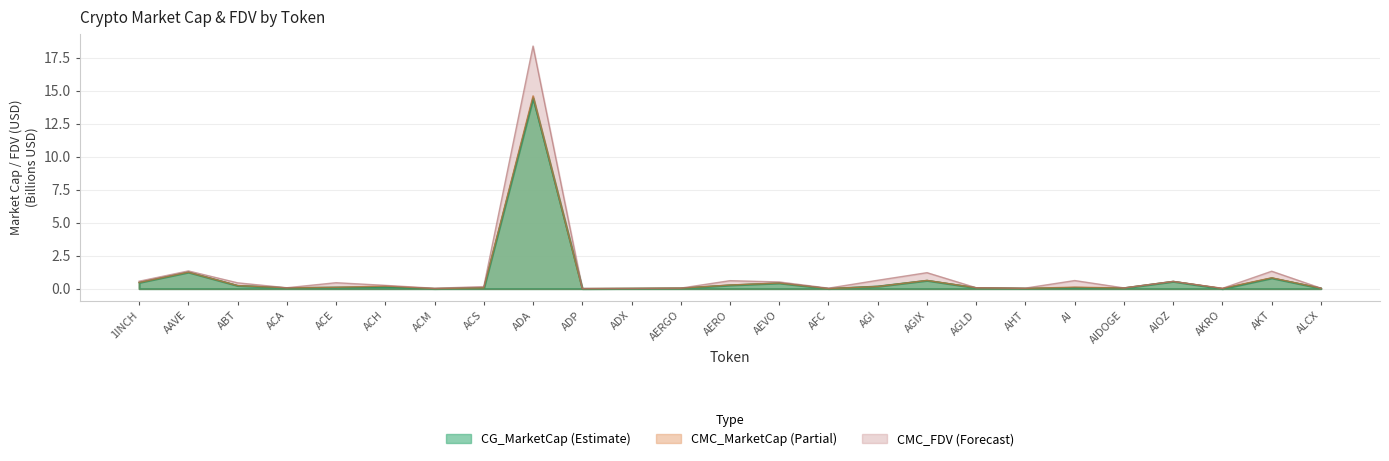

Rank the categories by CMC_MarketCap value from highest to lowest.

ADA, AAVE, AKT, AGIX, AIOZ, 1INCH, AEVO, AERO, ABT, ACH, AGI, AI, ACE, AGLD, ACA, ACS, AIDOGE, AERGO, ALCX, AKRO, AHT, ADX, ACM, AFC, ADP